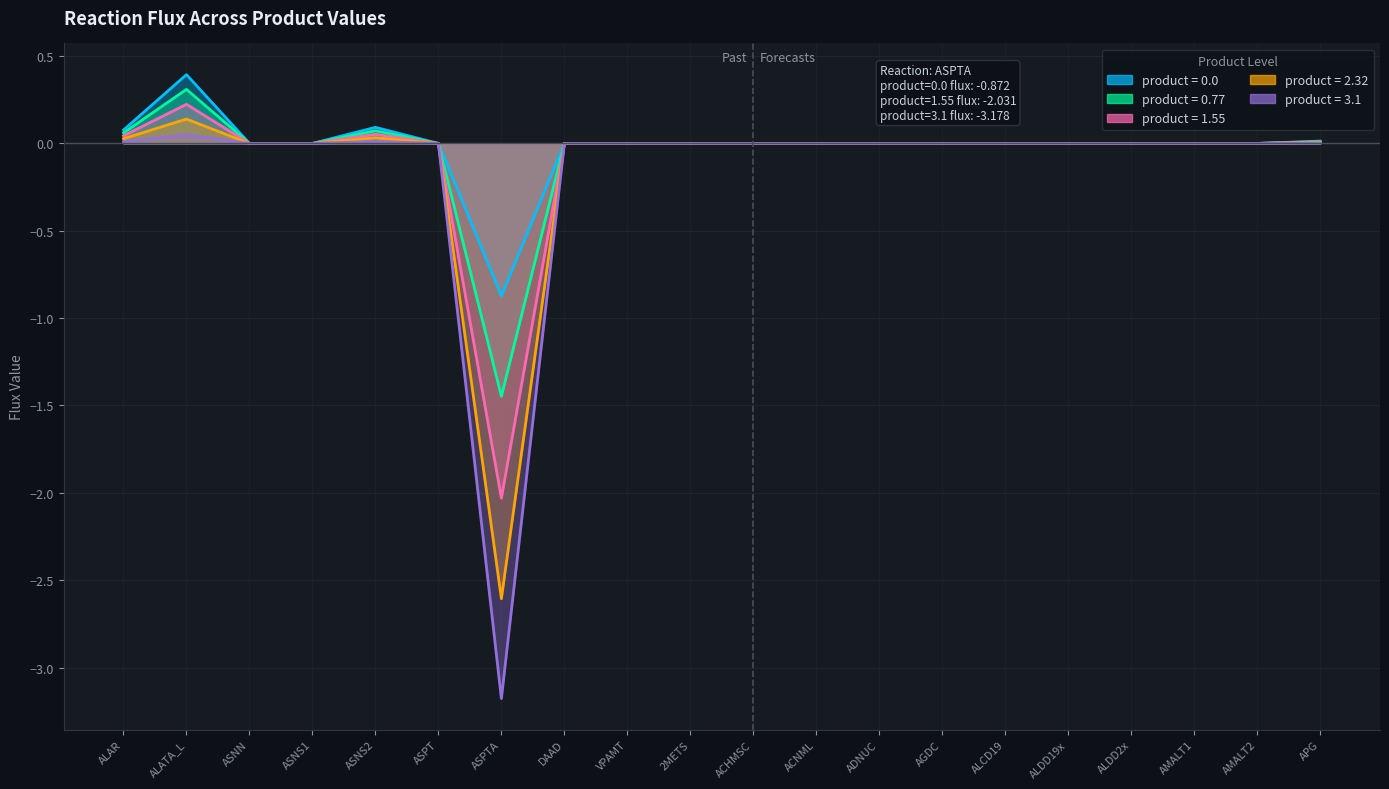

The value of product = 0.0 at ADNUC is -0.9. True or false?

False